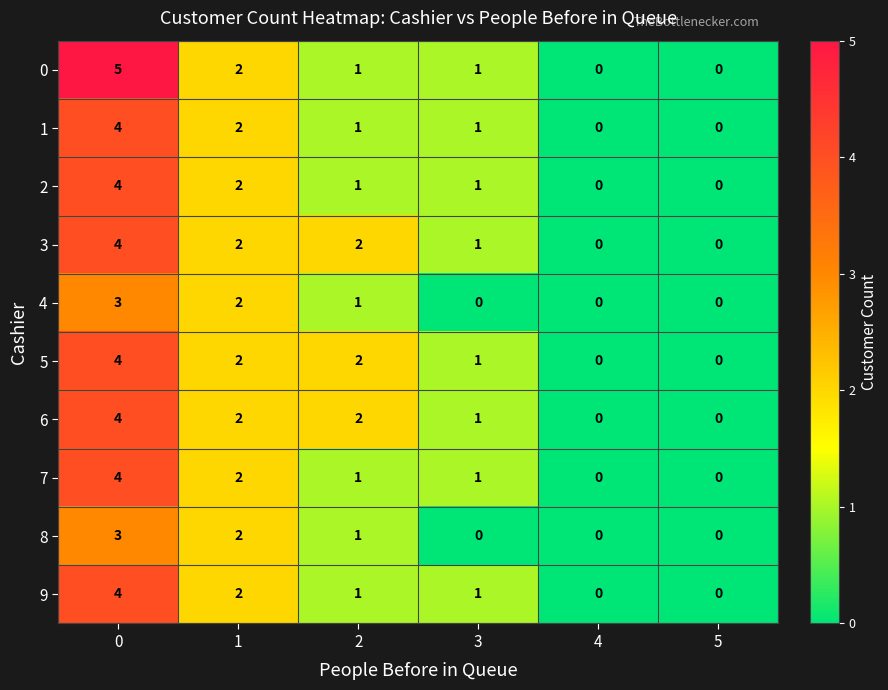

What is the highest value of the 3 series?

4